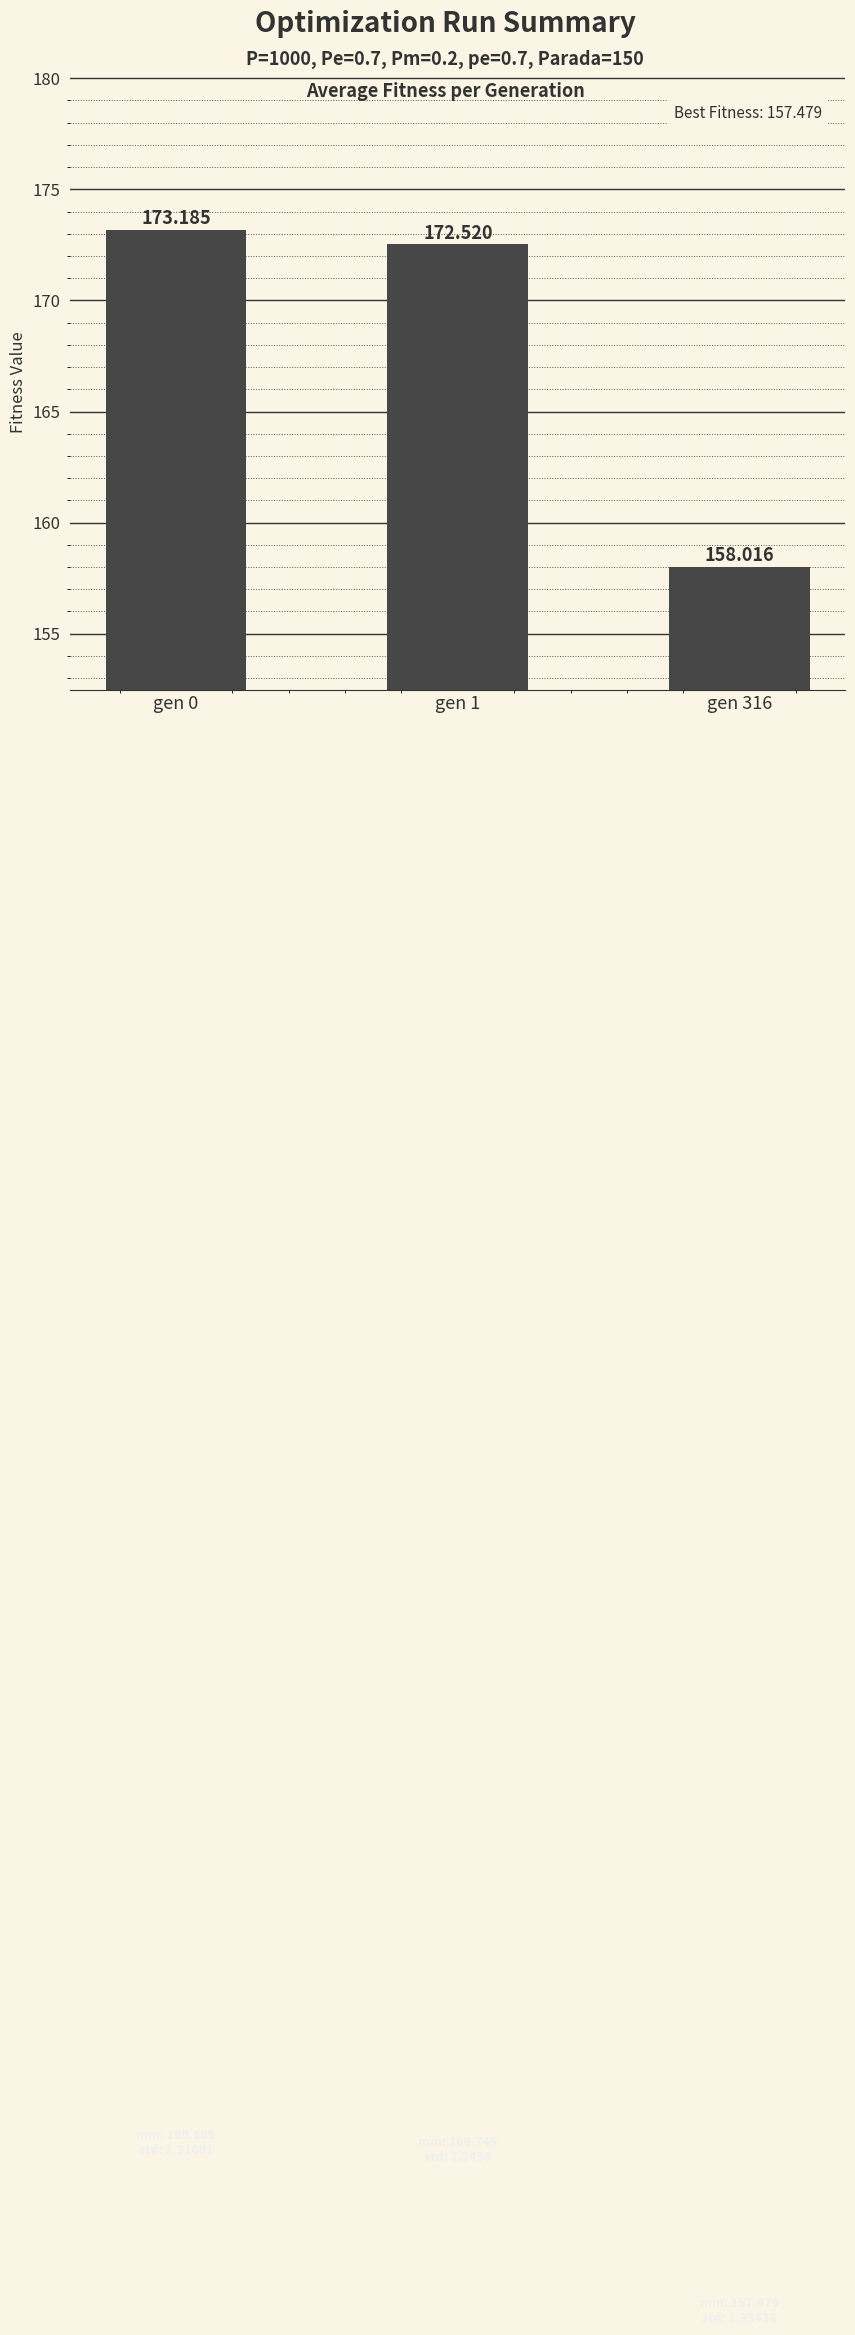

What is the value of the 2nd bar from the left?

172.5